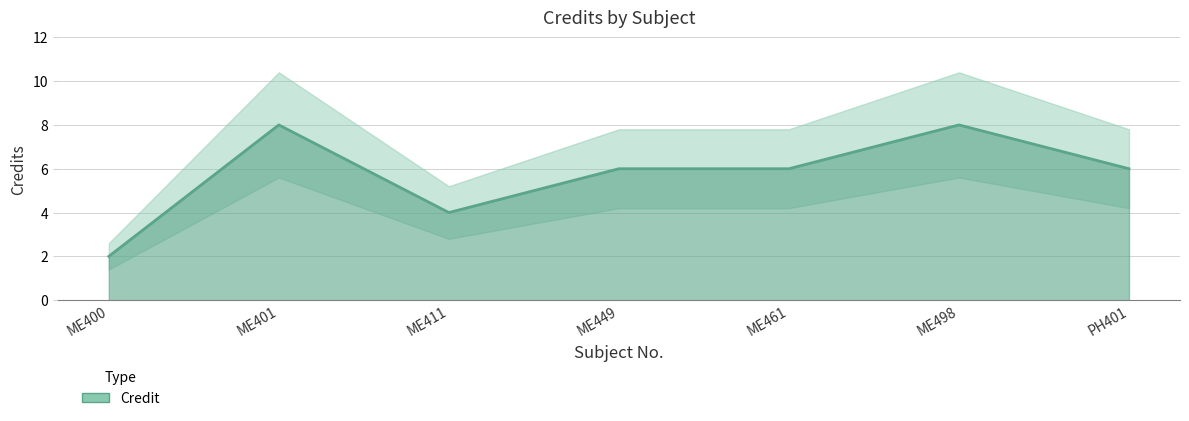

Count the number of values greater than 6.

2